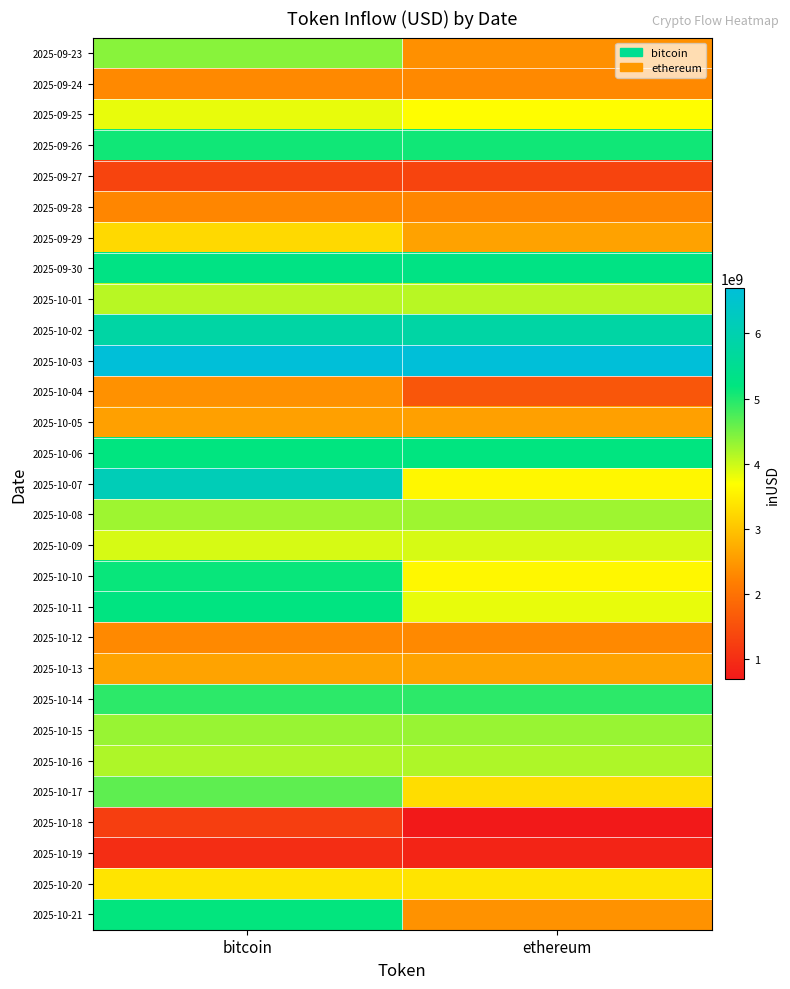

Reading right to left, transcribe all the data shown in this chart.

2025-09-23: ethereum=2399510429.1	bitcoin=4391102482.1
2025-09-24: ethereum=2312587818.4	bitcoin=2312587818.4
2025-09-25: ethereum=3672488115.7	bitcoin=3828246772.0
2025-09-26: ethereum=5099633094.0	bitcoin=5099633094.0
2025-09-27: ethereum=1338158628.0	bitcoin=1338158628.0
2025-09-28: ethereum=2285442860.9	bitcoin=2285442860.9
2025-09-29: ethereum=2607933026.2	bitcoin=3255326966.4
2025-09-30: ethereum=5284287851.4	bitcoin=5284287851.4
2025-10-01: ethereum=4112122205.6	bitcoin=4112122205.6
2025-10-02: ethereum=5805902067.8	bitcoin=5805902067.8
2025-10-03: ethereum=6695443453.2	bitcoin=6695443453.2
2025-10-04: ethereum=1606787421.5	bitcoin=2408201322.1
2025-10-05: ethereum=2588293973.3	bitcoin=2588293973.3
2025-10-06: ethereum=5204999004.5	bitcoin=5204999004.5
2025-10-07: ethereum=3611750799.8	bitcoin=6131950519.7
2025-10-08: ethereum=4266441191.6	bitcoin=4266441191.6
2025-10-09: ethereum=3932278672.1	bitcoin=3932278672.1
2025-10-10: ethereum=3612967608.6	bitcoin=5140635418.4
2025-10-11: ethereum=3828947145.5	bitcoin=5224350206.8
2025-10-12: ethereum=2320550368.9	bitcoin=2320550368.9
2025-10-13: ethereum=2617928033.3	bitcoin=2617928033.3
2025-10-14: ethereum=4928714134.4	bitcoin=4928714134.4
2025-10-15: ethereum=4294782732.3	bitcoin=4294782732.3
2025-10-16: ethereum=4169337857.6	bitcoin=4169337857.6
2025-10-17: ethereum=3300166960.1	bitcoin=4643675793.5
2025-10-18: ethereum=695363836.5	bitcoin=1237327180.5
2025-10-19: ethereum=863844148.1	bitcoin=992829243.1
2025-10-20: ethereum=3379149534.3	bitcoin=3379149534.3
2025-10-21: ethereum=2424541164.5	bitcoin=5176014520.8